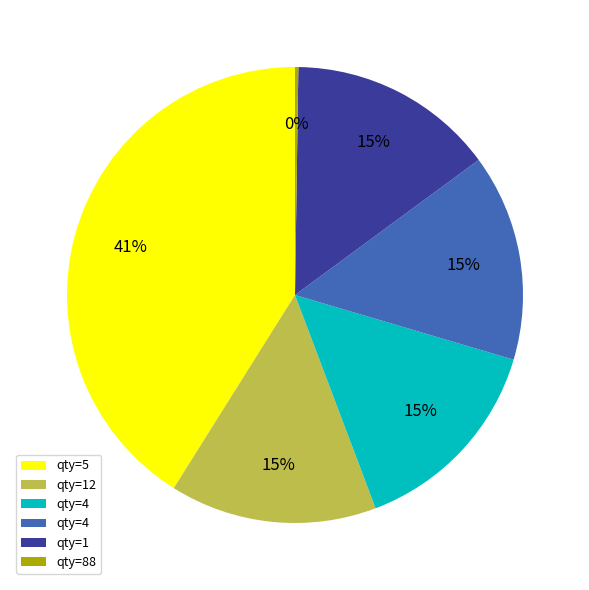

To the nearest percent, what is the average slice percentage?

17%